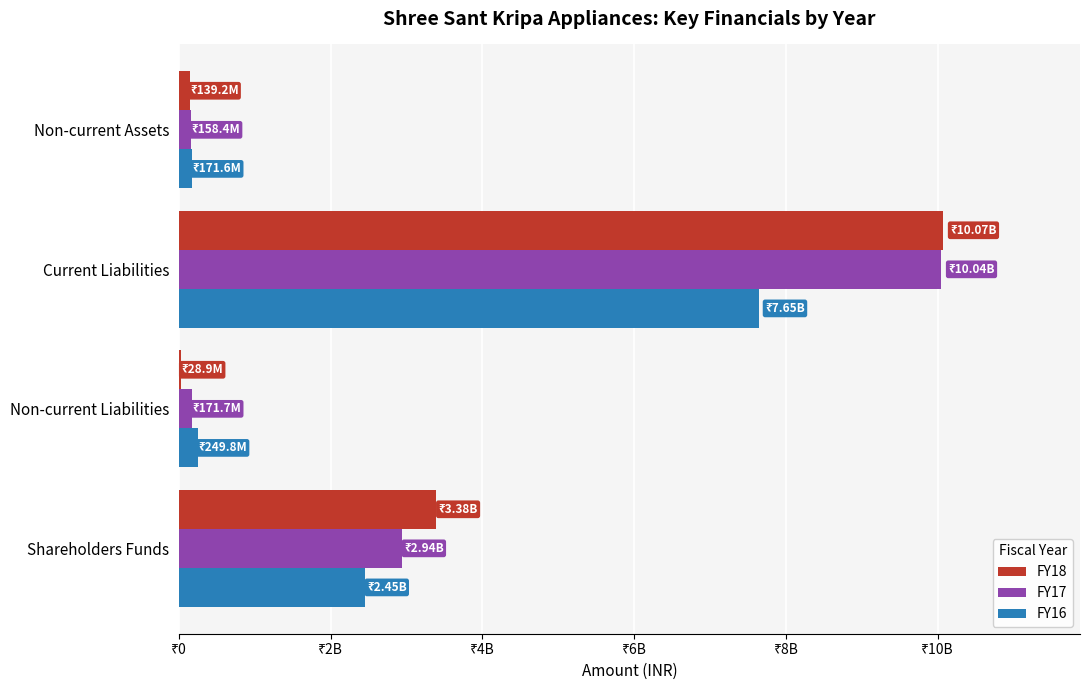

What is the smallest value displayed?

28857921